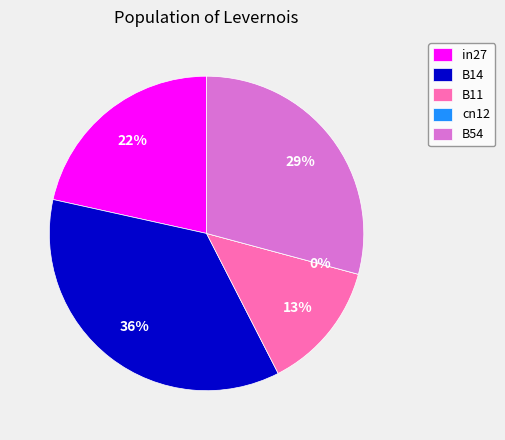

Which slice is the largest?

B14